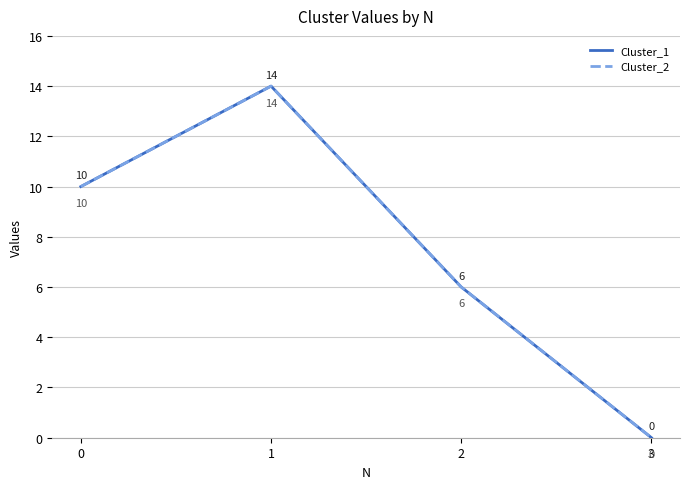

What is the difference between the Cluster_1 values at 1 and 3?

14